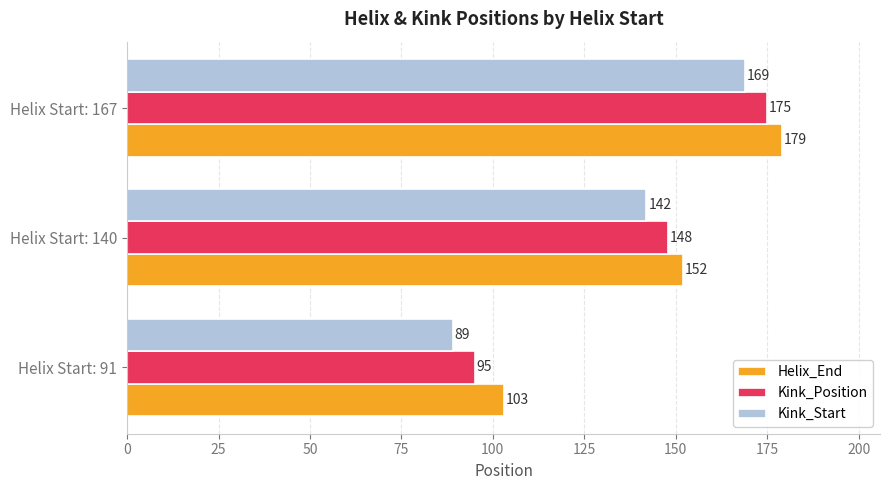

What is the difference between the highest and lowest values at Helix Start: 140?

10